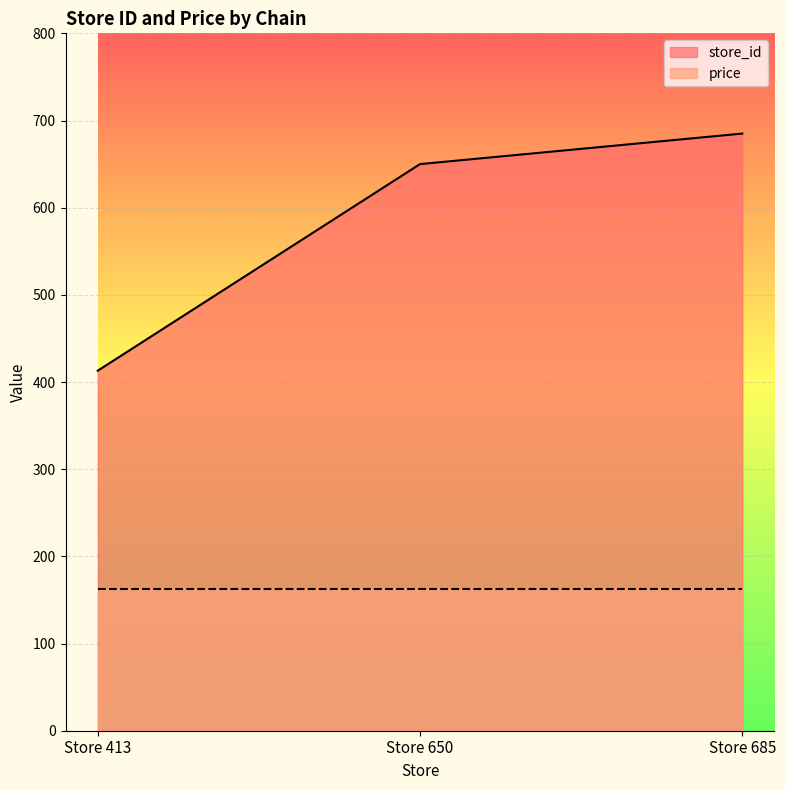

How many categories are shown in the chart?

3